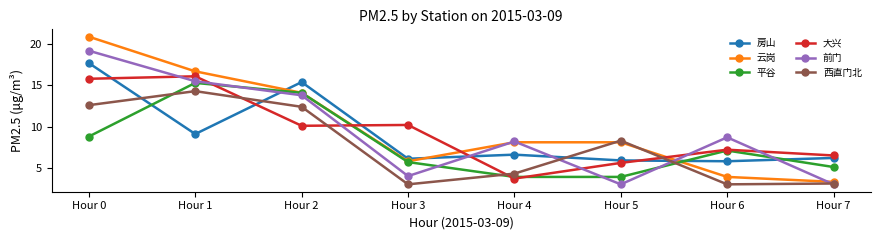

What is the spread (max minus min) of values at Hour 3?

7.2